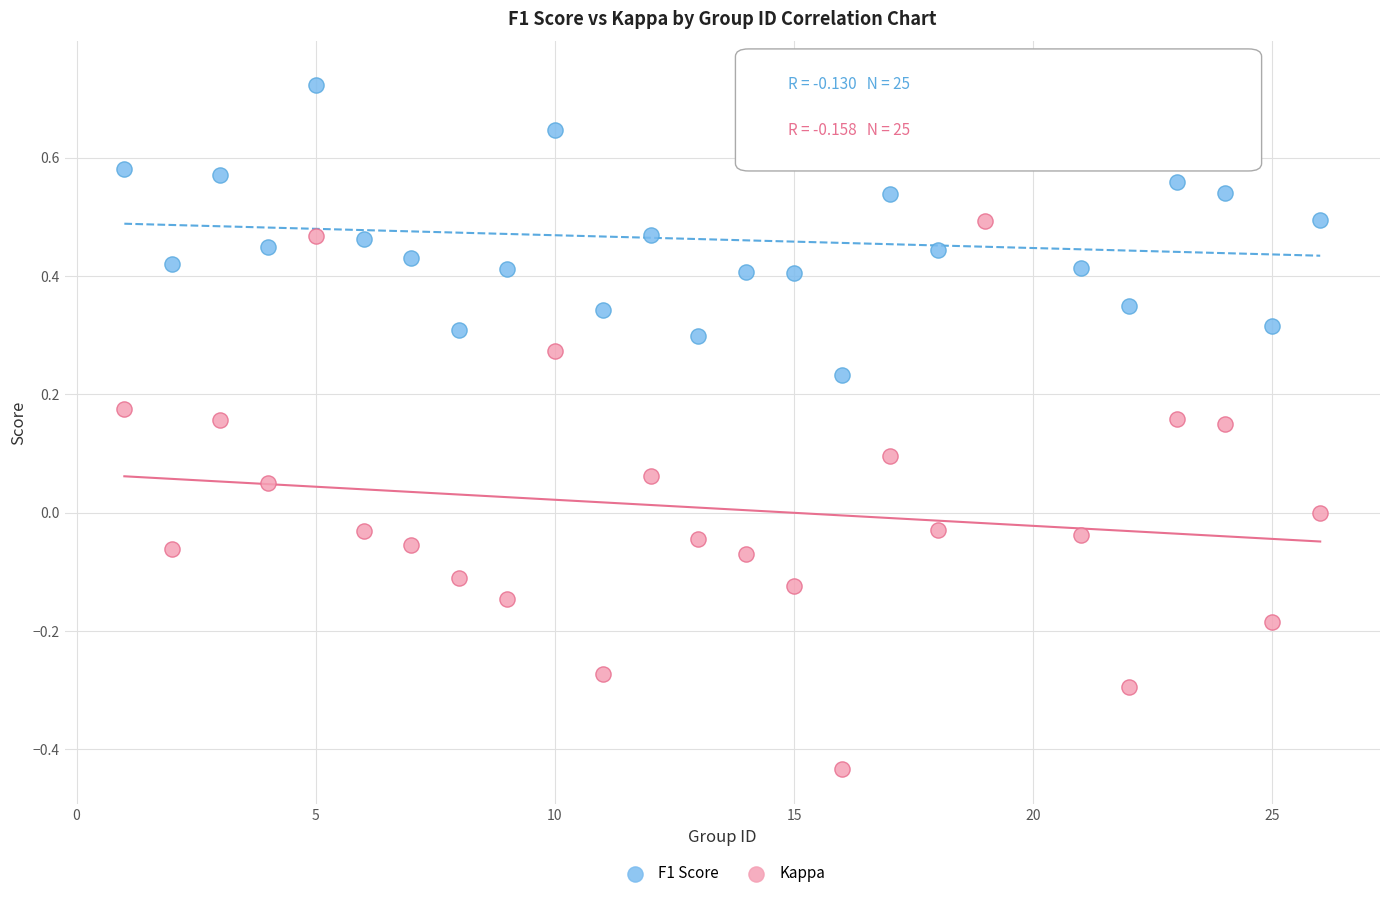

What are all the series names shown in the legend?

F1 Score, Kappa